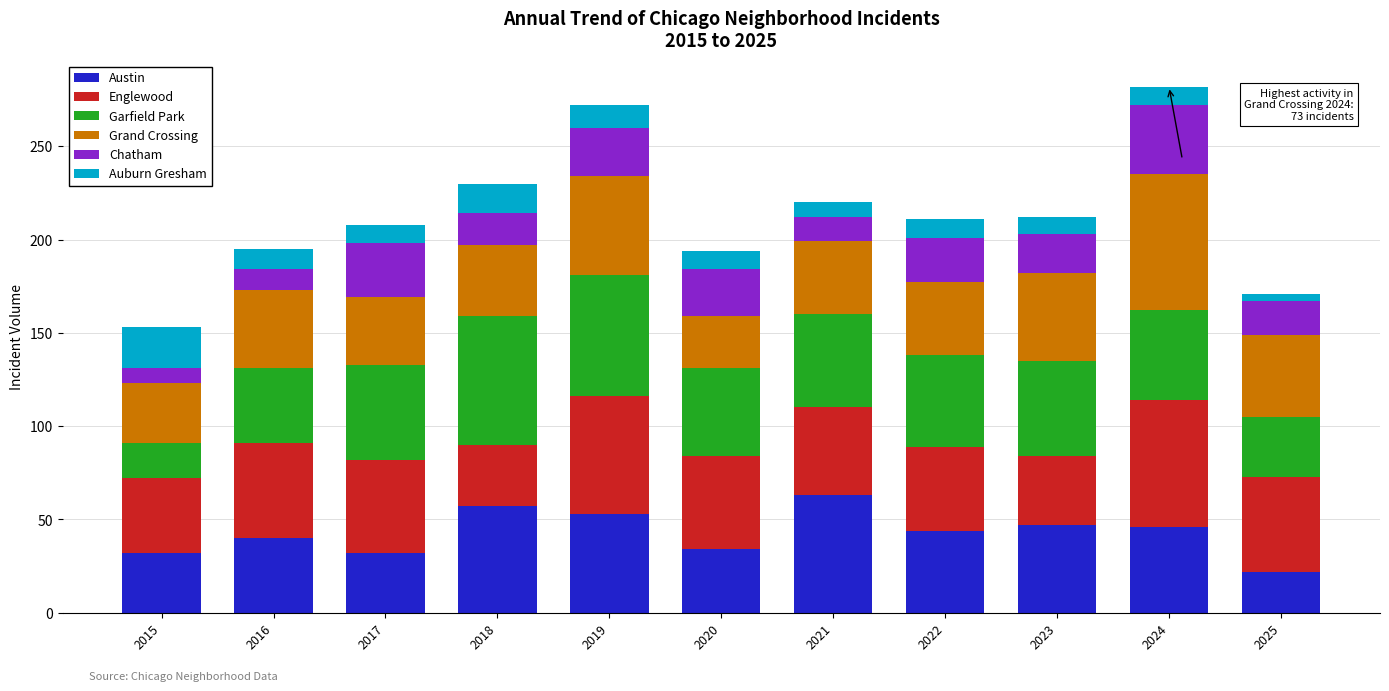

What is the maximum value for Austin?

63